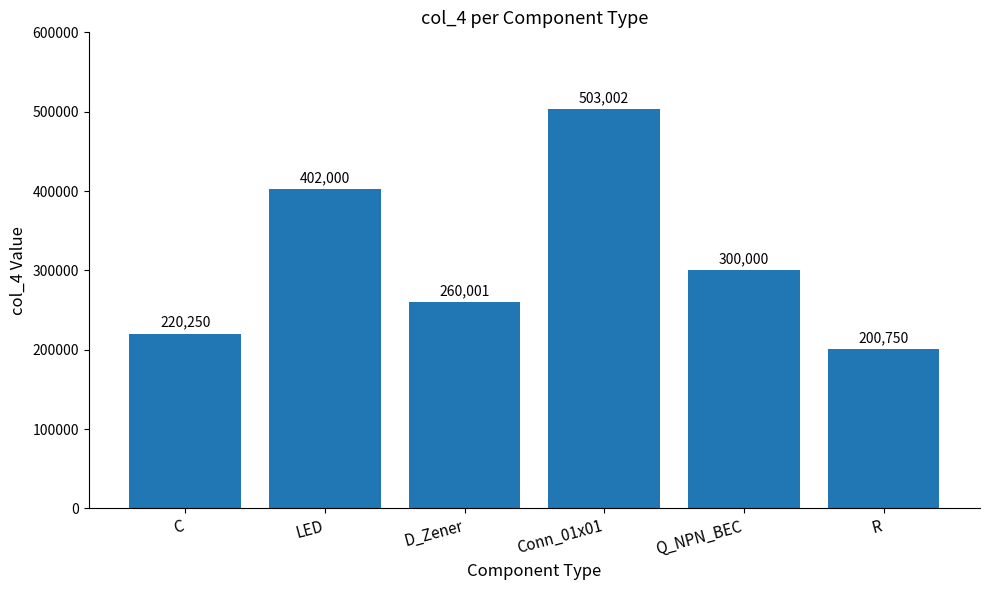

Rank the categories by value from lowest to highest.

R, C, D_Zener, Q_NPN_BEC, LED, Conn_01x01